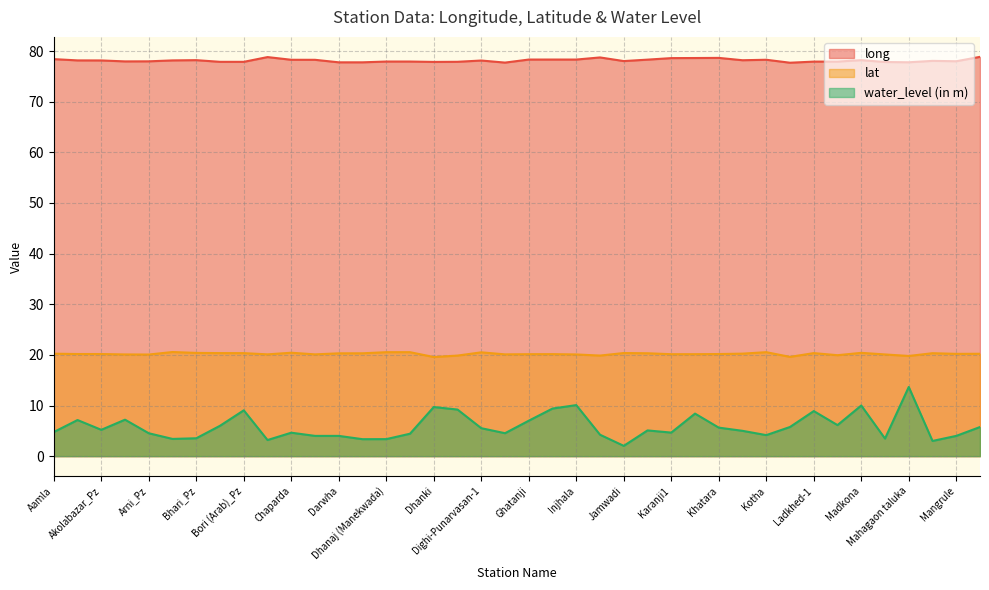

What is the minimum value shown in the chart?

2.0